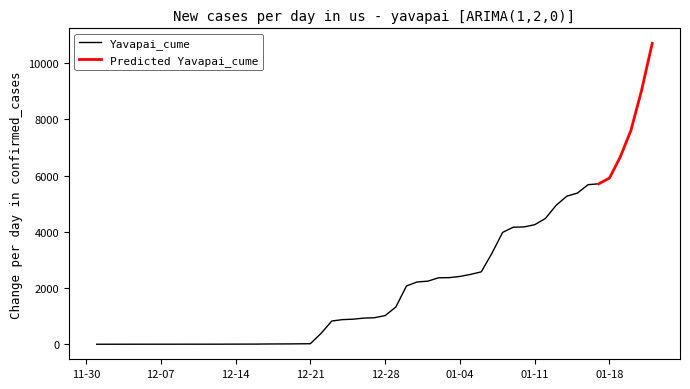

What is the maximum value for Yavapai_cume?

5708